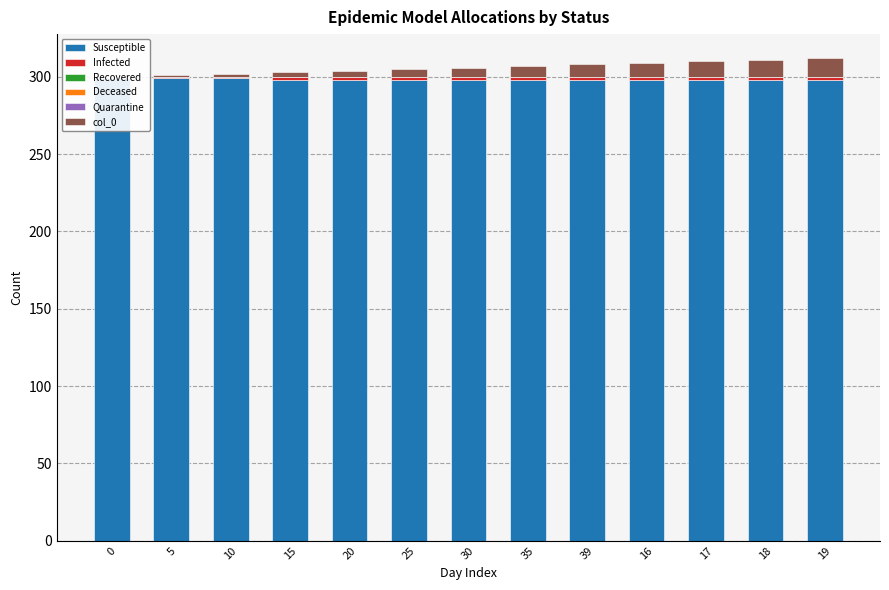

At how many categories does at least one series exceed 46?

13